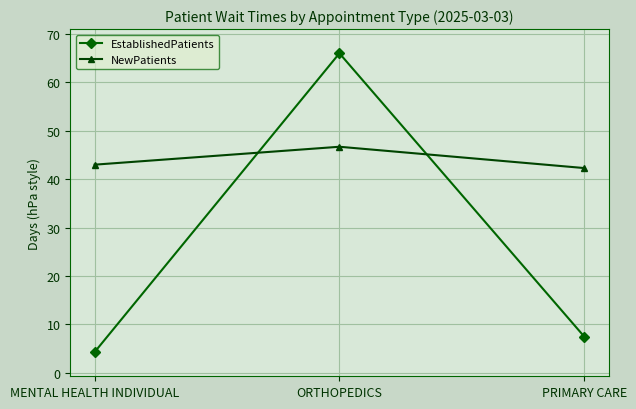

How many lines are shown in the chart?

2